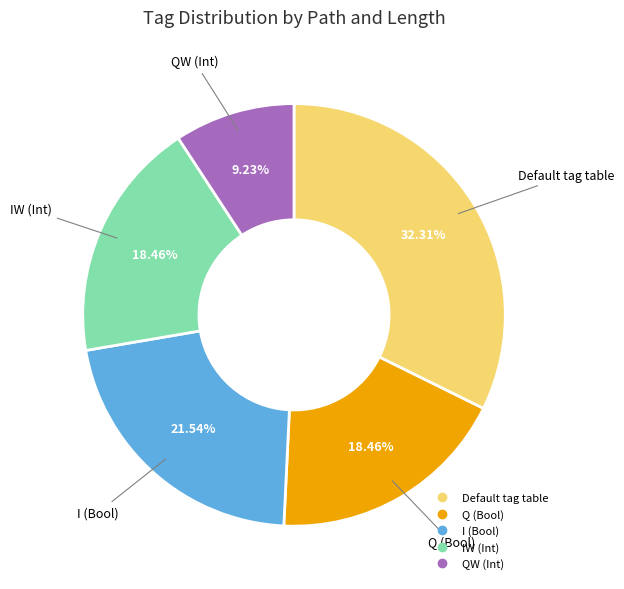

Count the number of slices in the pie.

5